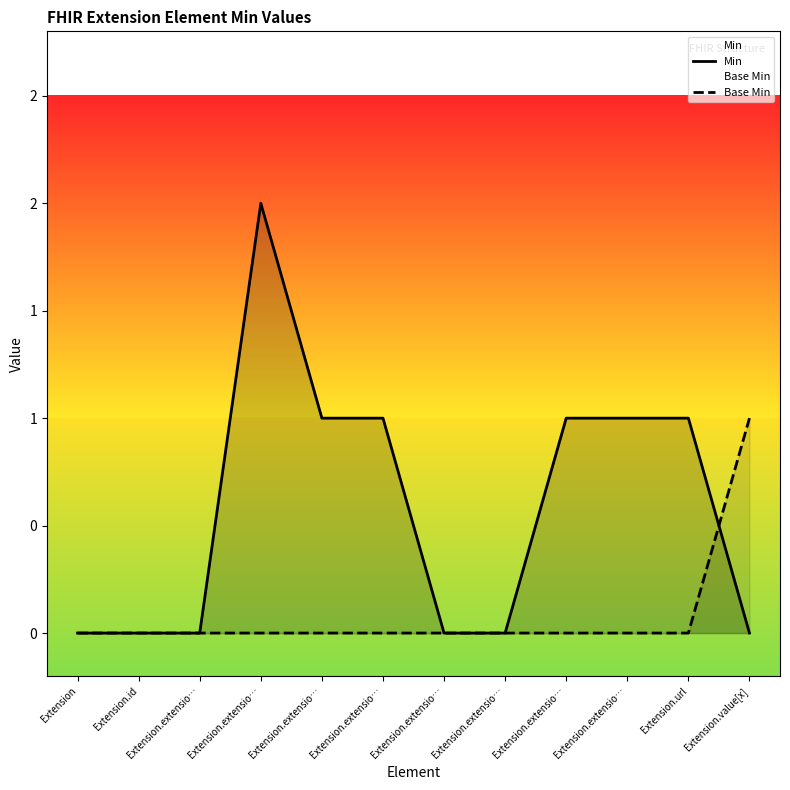

At Extension, list the series in order from smallest to largest.

Min, Base Min